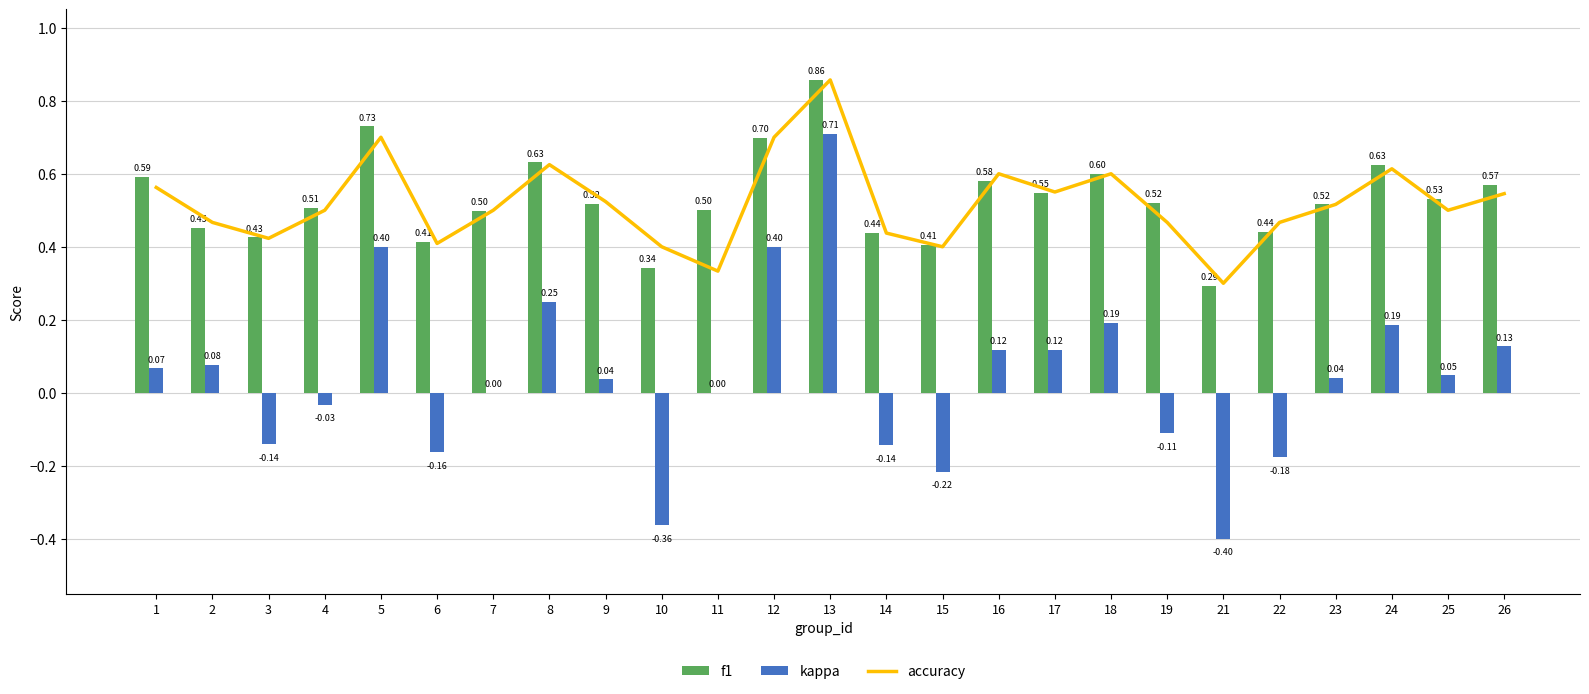

What is the sum of all kappa values?

1.0